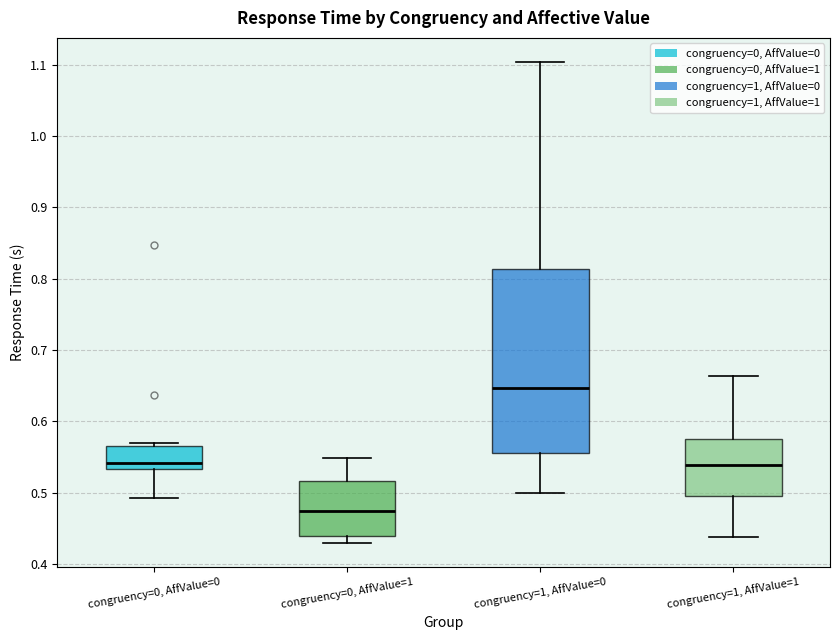

Where is the upper edge of the box for congruency=1, AffValue=0 on the y-axis? The values are not printed on the chart, so give them approximately, as read against the axis.

0.81